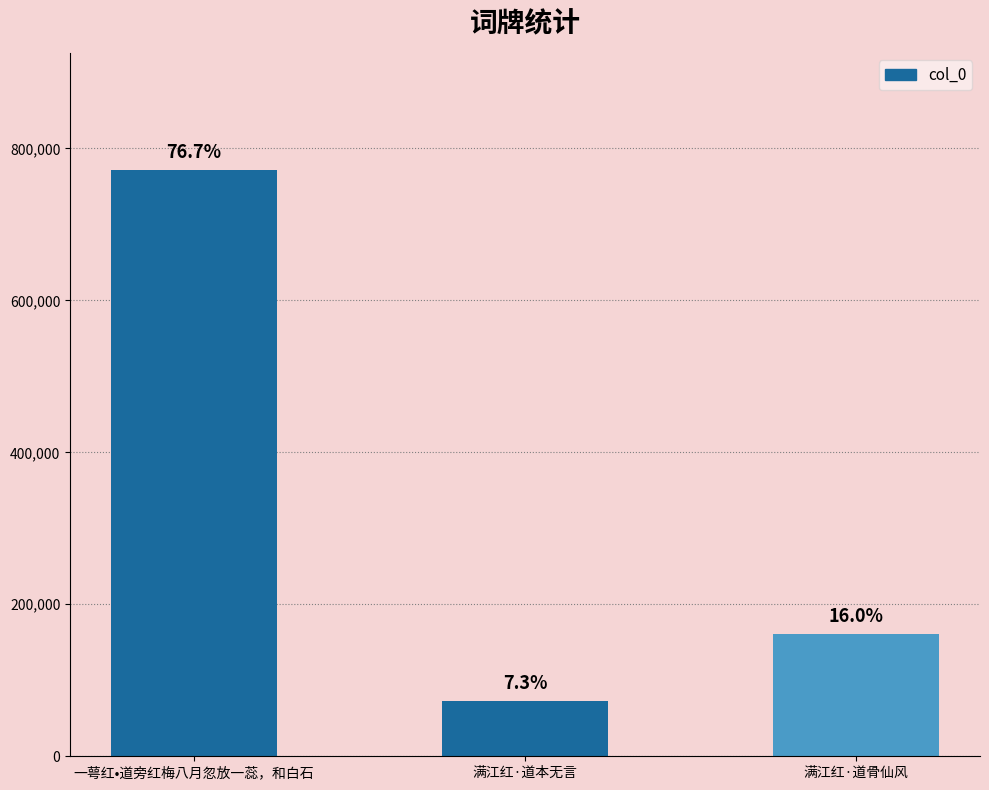

What is the label of the 2nd bar from the right?

满江红·道本无言